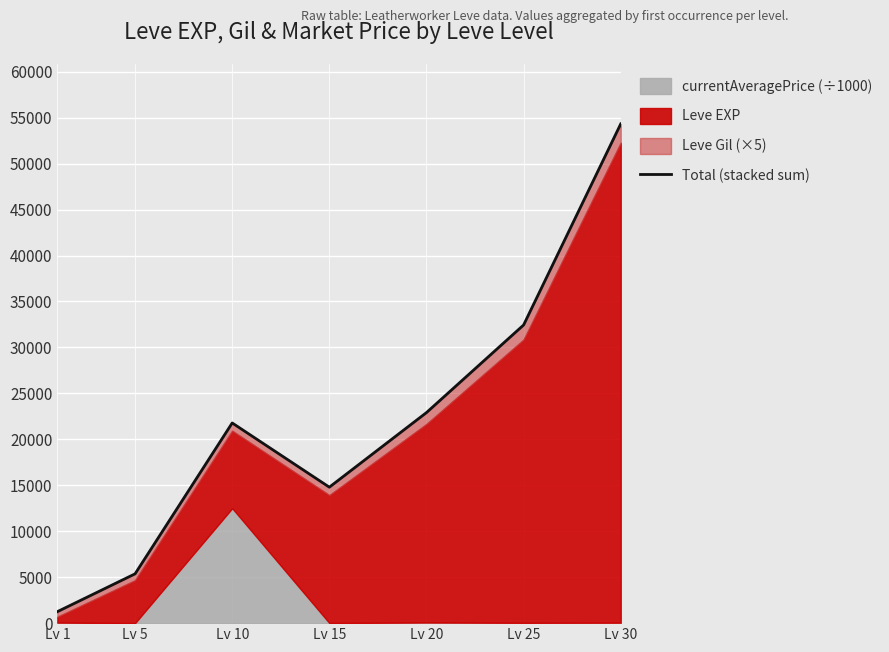

The chart shows a value of 5365.4 at Lv 5. True or false?

True